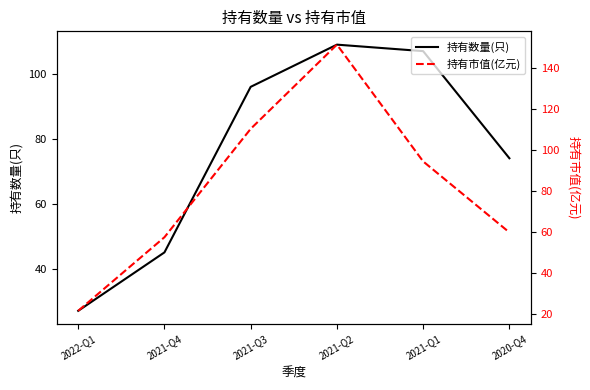

The value of 持有市值(亿元) at 2021-Q4 is 76.5. True or false?

False